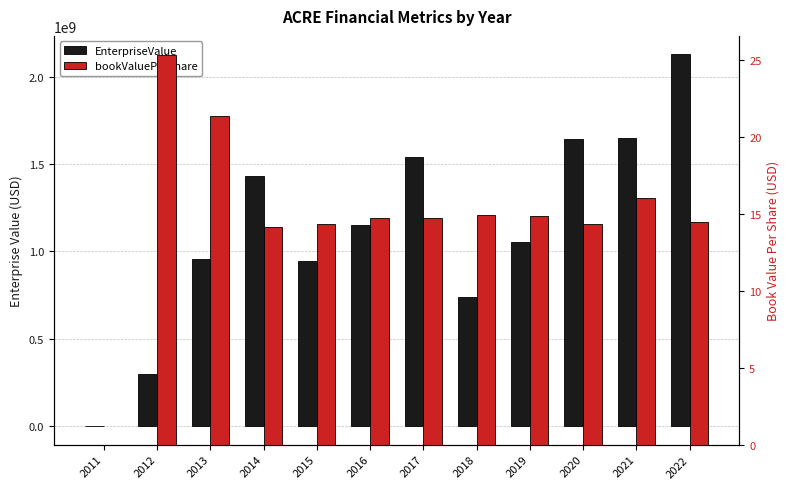

Reading left to right, list all the values displayed in this chart.

EnterpriseValue: -1240000.0	295422032.5	955923450.0	1430665867.3	946477701.7	1149612241.7	1540661257.3	740016884.6	1054949026.9	1644911572.4	1649026373.0	2127072565.8
bookValuePerShare: 0.0	25.3	21.4	14.2	14.4	14.7	14.7	14.9	14.9	14.3	16.0	14.5